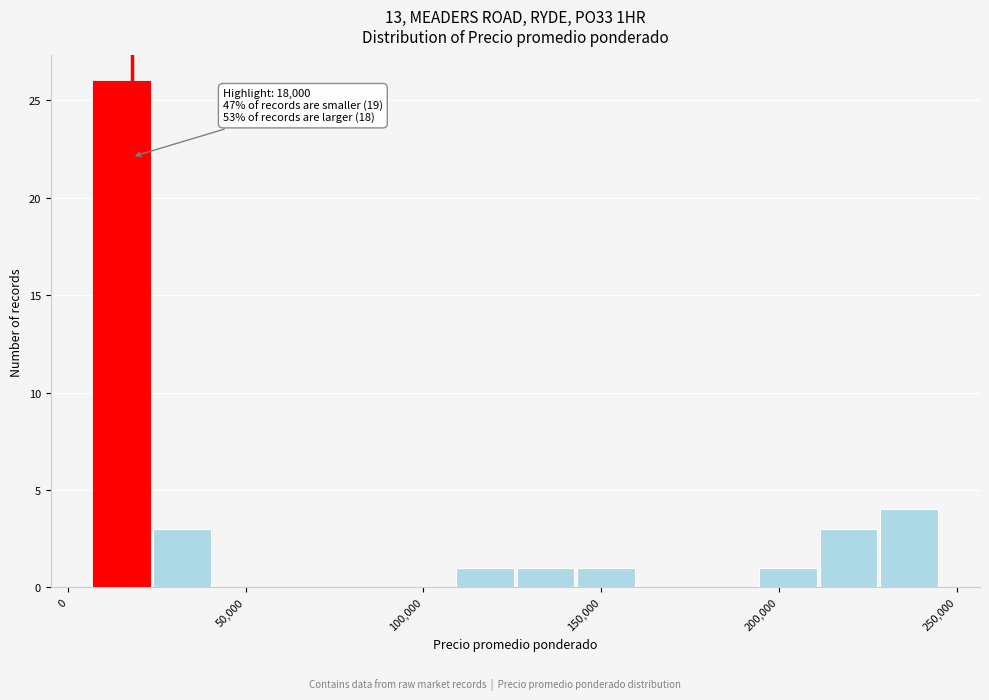

Around what value on the x-axis is the tallest bar? Give the approximate position of its centre, as read against the axis.

15000